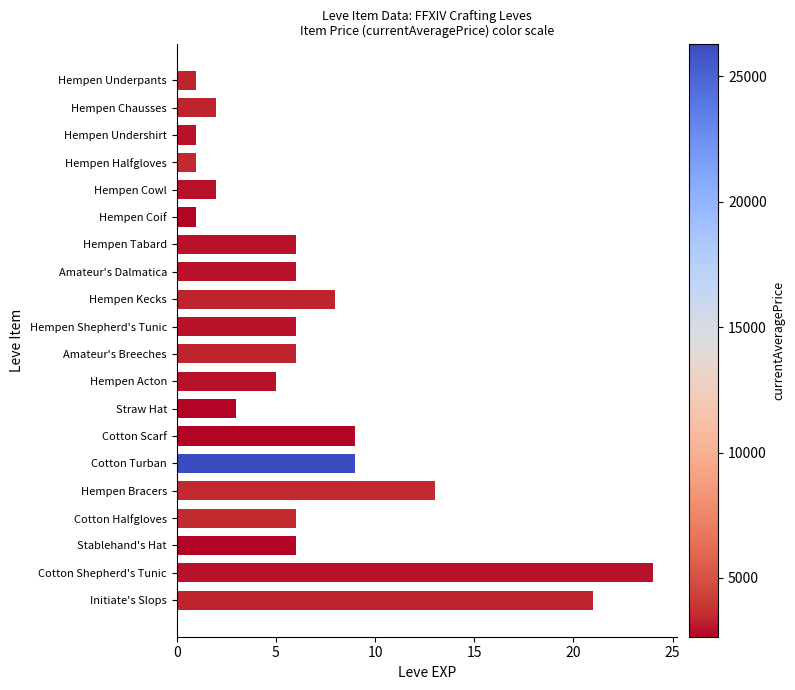

What is the difference between the values at Cotton Shepherd's Tunic and Hempen Undershirt?

23